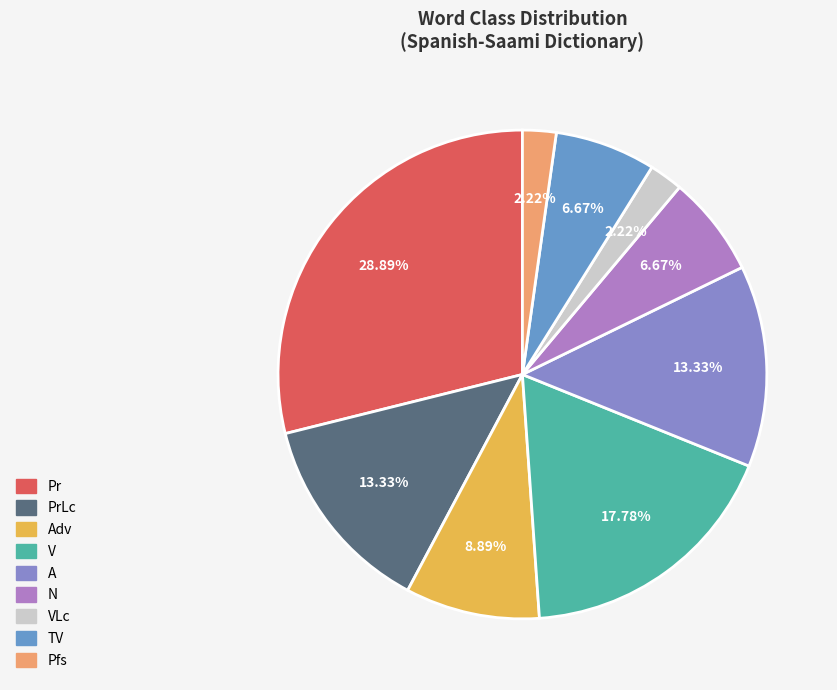

Between VLc and V, which is larger?

V